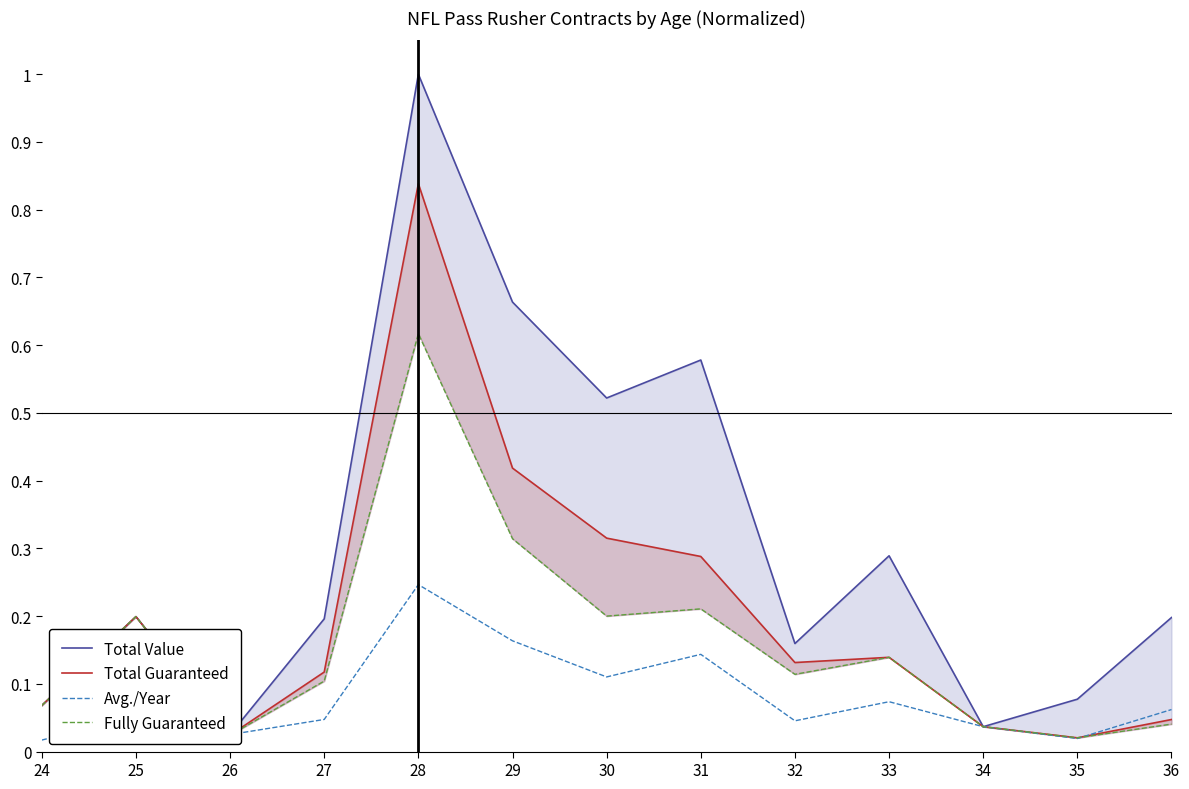

What is the value of the Total Value point at the 4th from the left?

0.2